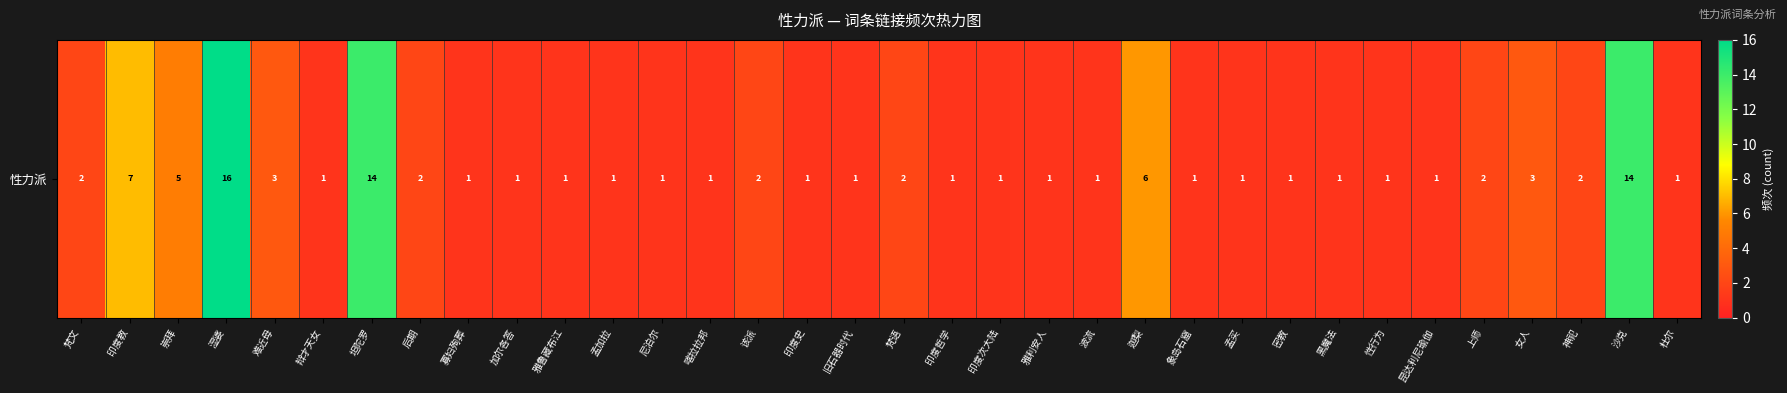

Reading right to left, extract all data points from this chart.

1	14	2	3	2	1	1	1	1	1	1	6	1	1	1	1	2	1	1	2	1	1	1	1	1	1	2	14	1	3	16	5	7	2